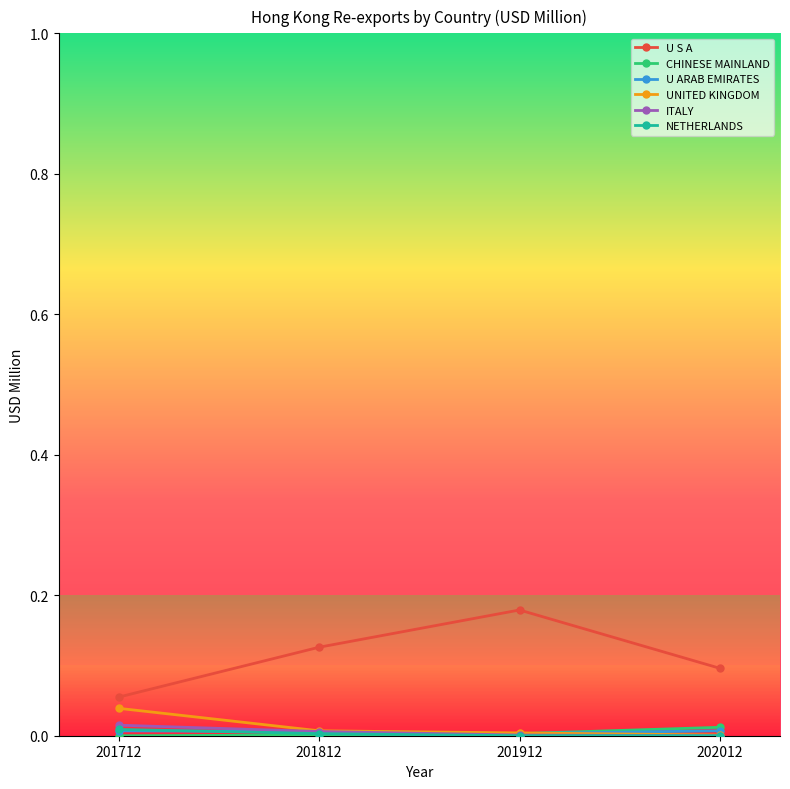

True or false: UNITED KINGDOM has a value of 0.0 at 201812.

True